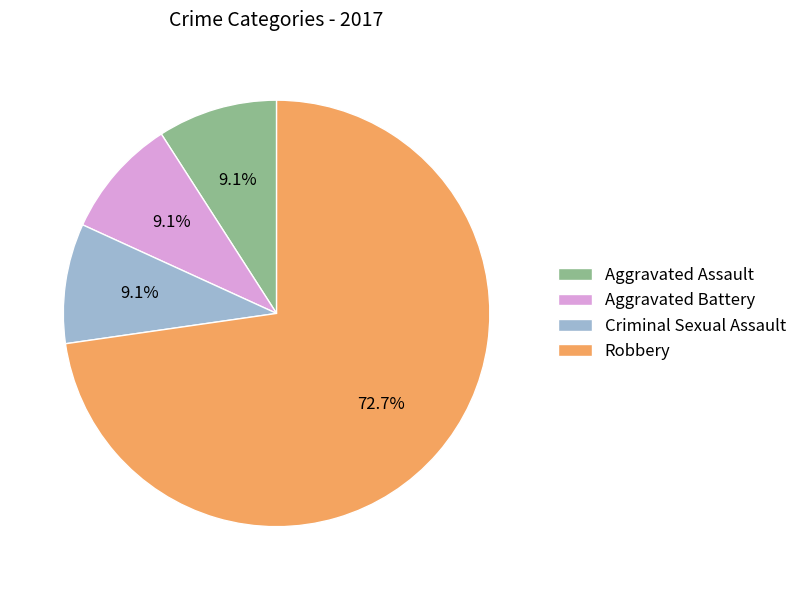

Combined, what portion of the pie is Aggravated Assault and Aggravated Battery?

18.2%